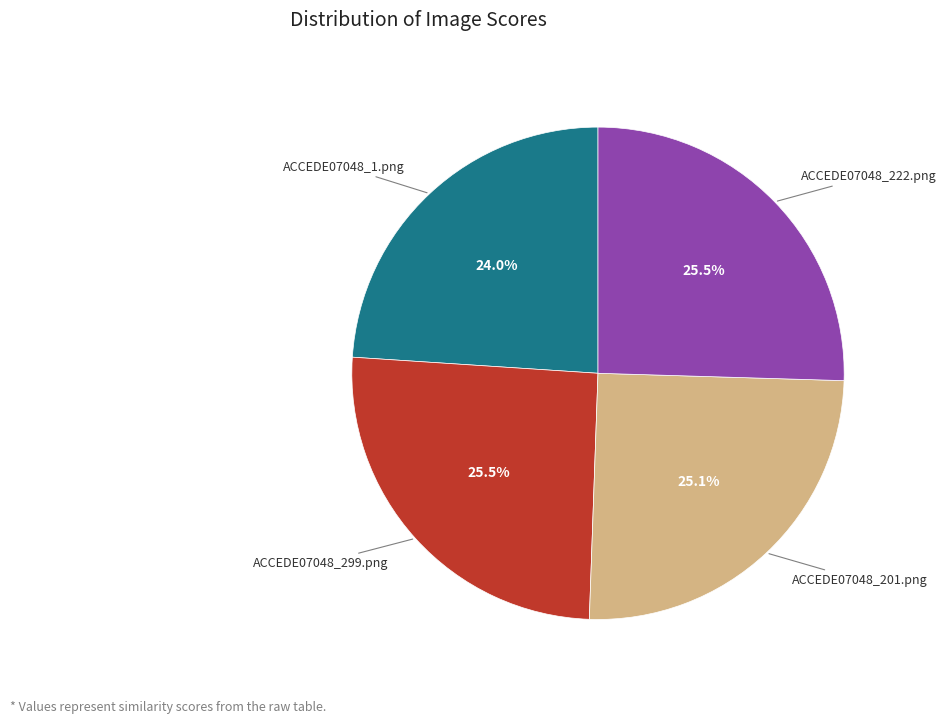

Is there any slice that represents more than half of the pie?

No